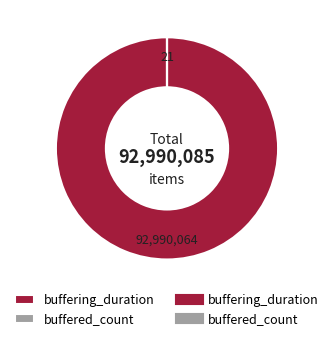

Is there any slice that represents more than half of the pie?

Yes